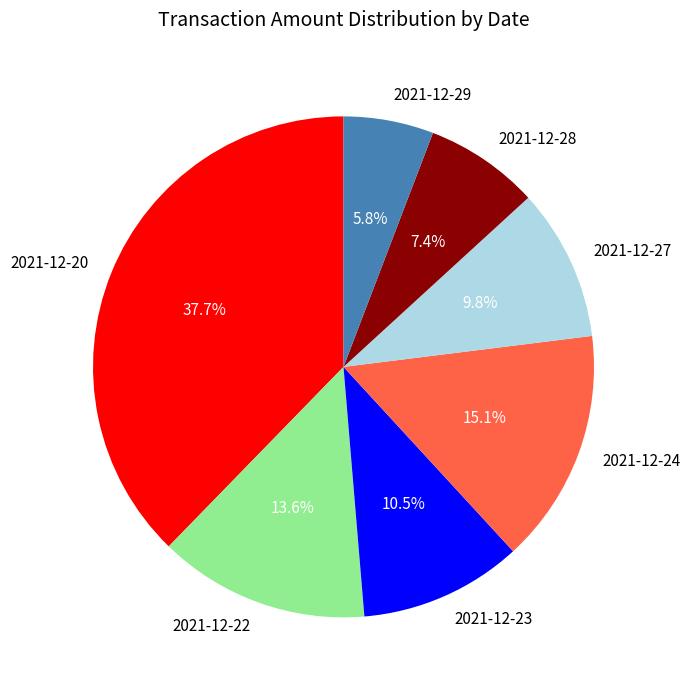

Does any single category account for the majority?

No